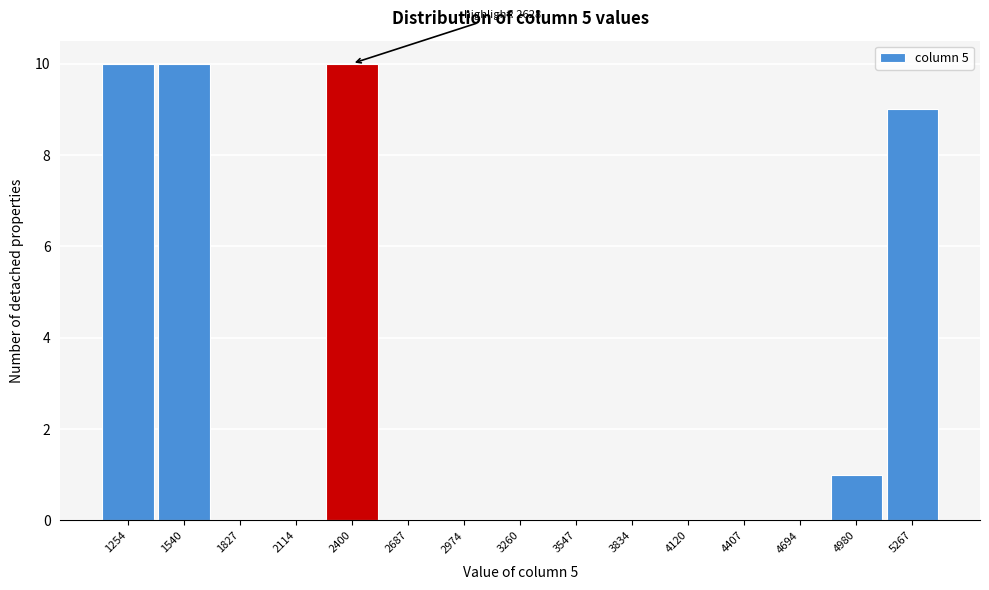

Reading right to left, extract all data points from this chart.

5267=9	4980=1	4694=0	4407=0	4120=0	3834=0	3547=0	3260=0	2974=0	2687=0	2400=10	2114=0	1827=0	1540=10	1254=10